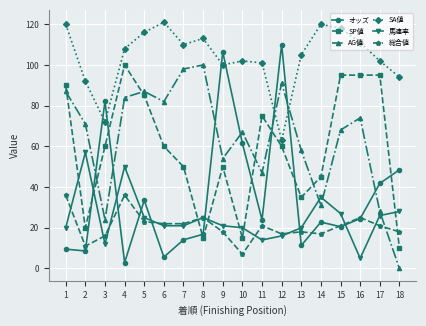

The SA値 series shows 41.8 at 11. True or false?

False